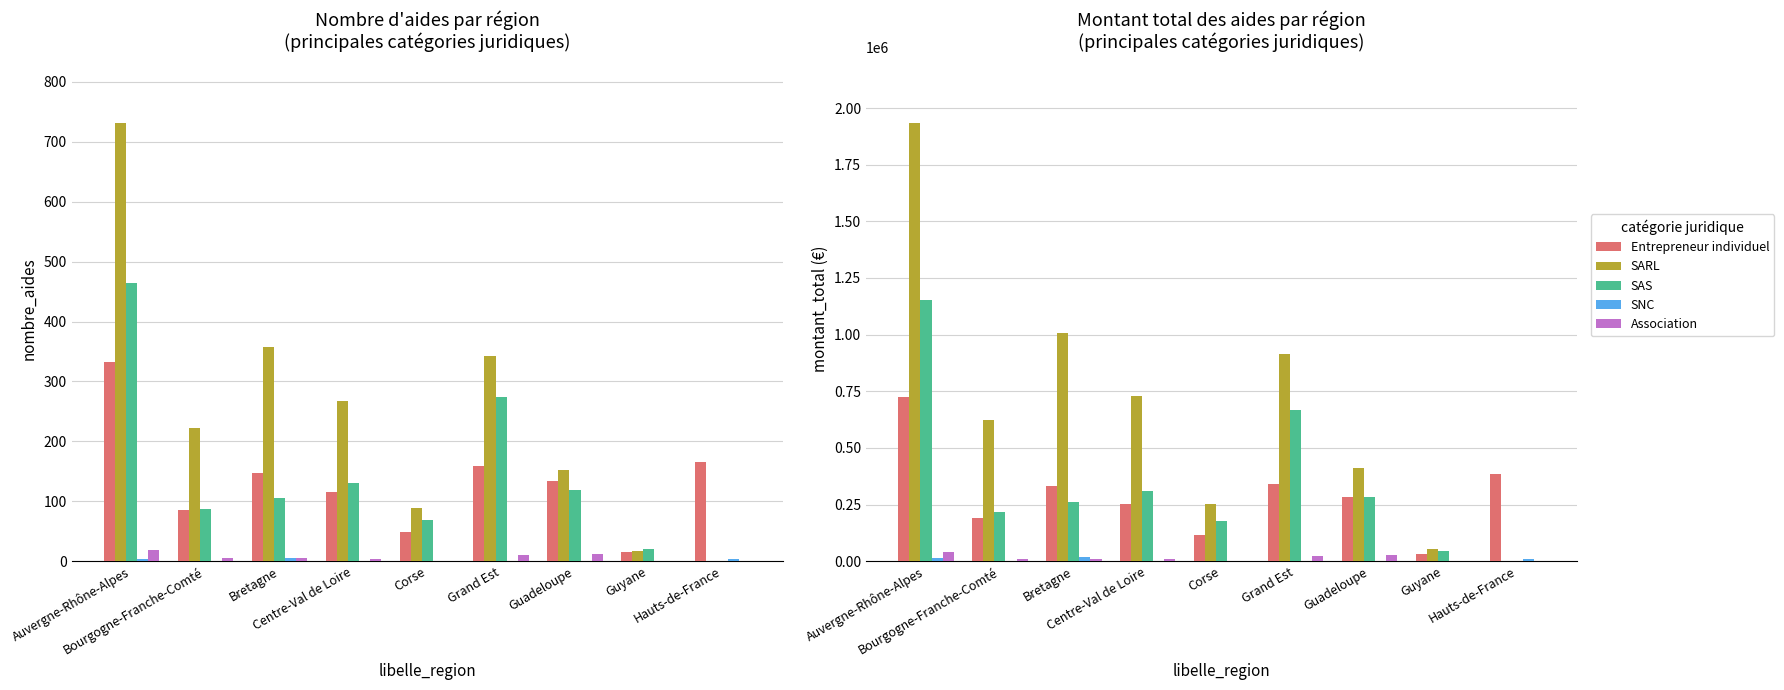

At which label is SNC closest to 8250?

Hauts-de-France